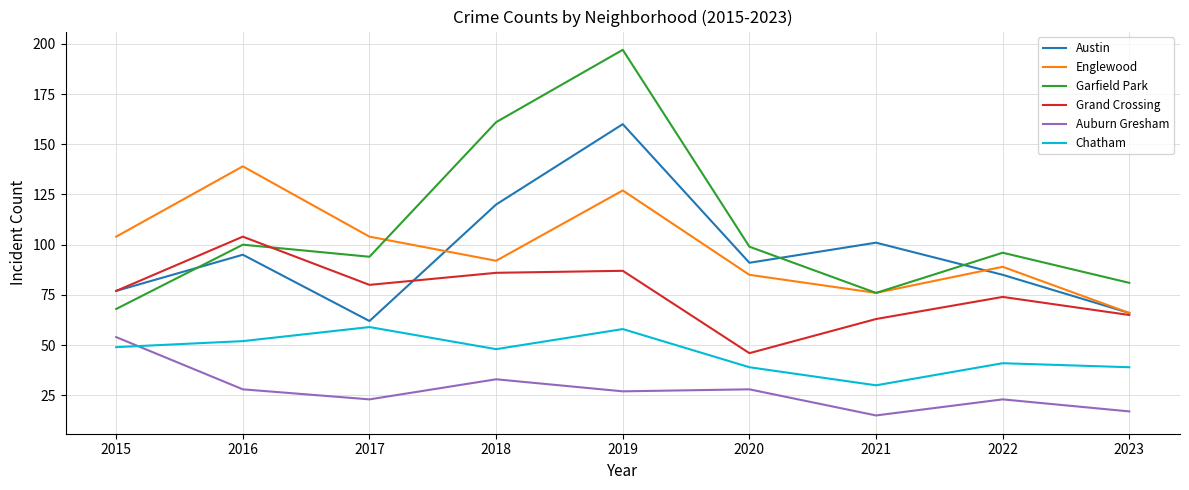

What is the total value across all series at 2018?

540